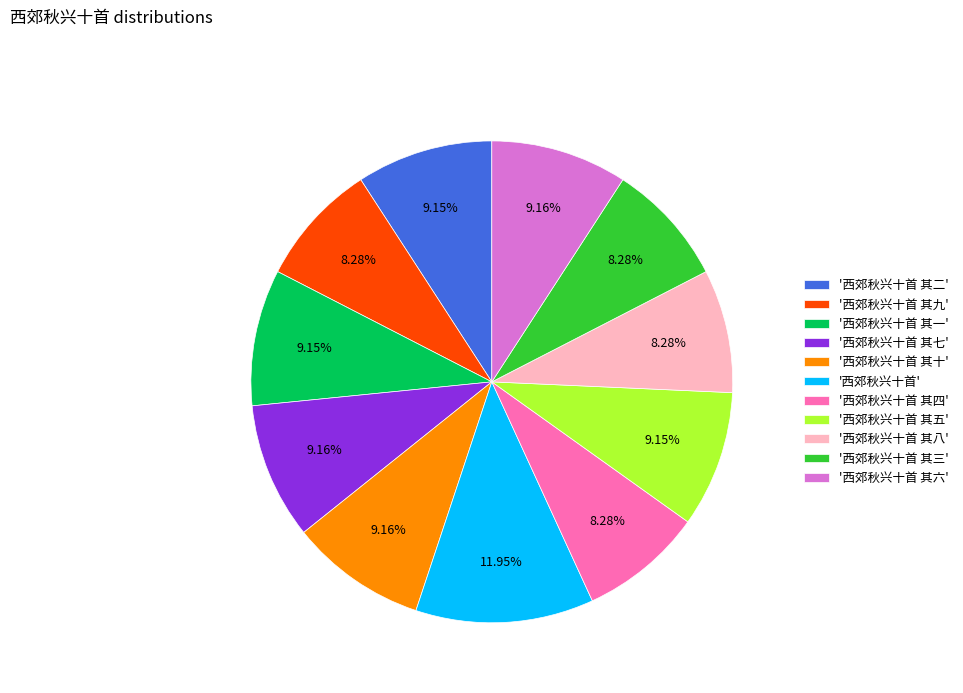

Combined, do '西郊秋兴十首 其八' and '西郊秋兴十首 其三' account for over 50%?

No